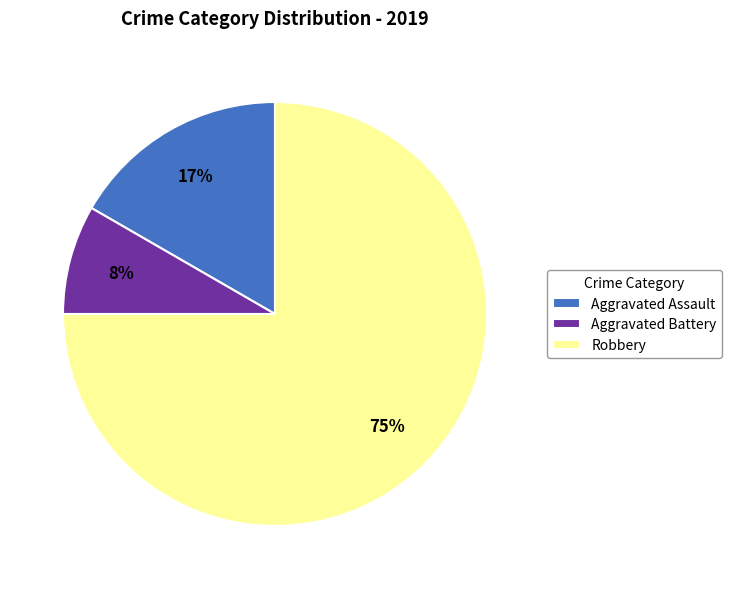

Between Aggravated Battery and Aggravated Assault, which is larger?

Aggravated Assault